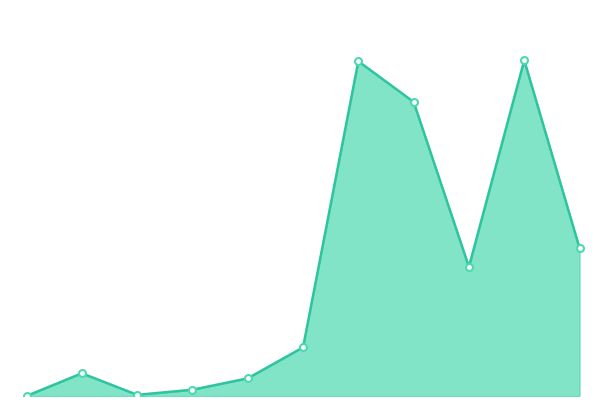

Count the number of data series in this chart.

1